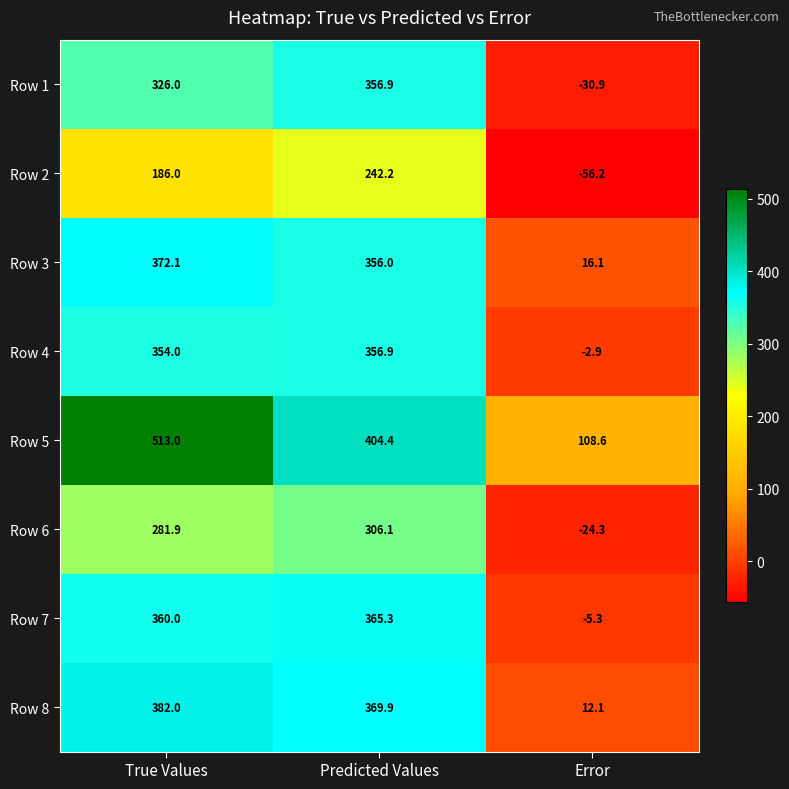

Which series has the largest range (max minus min)?

Row 5